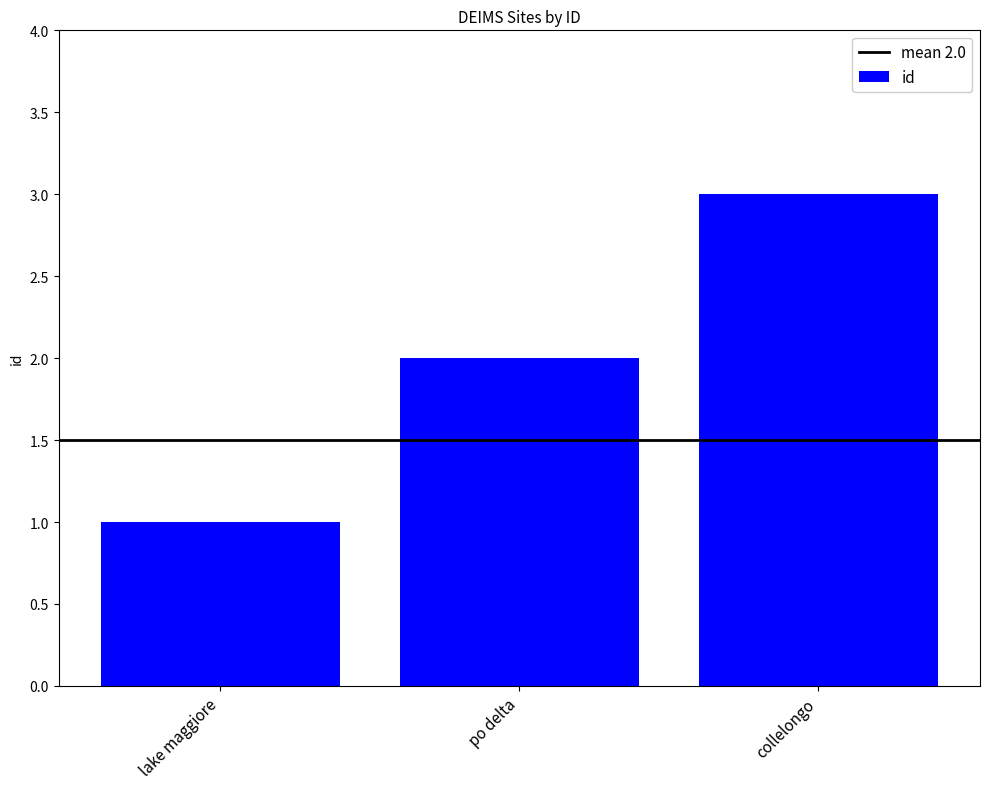

What is the change in value from po delta to collelongo?

+1